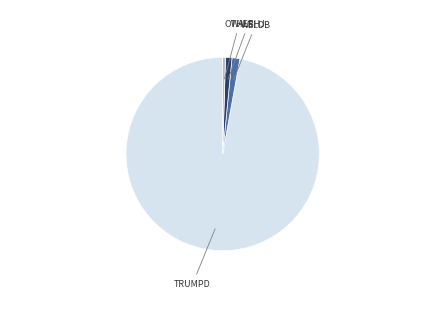

Does any single category account for the majority?

Yes